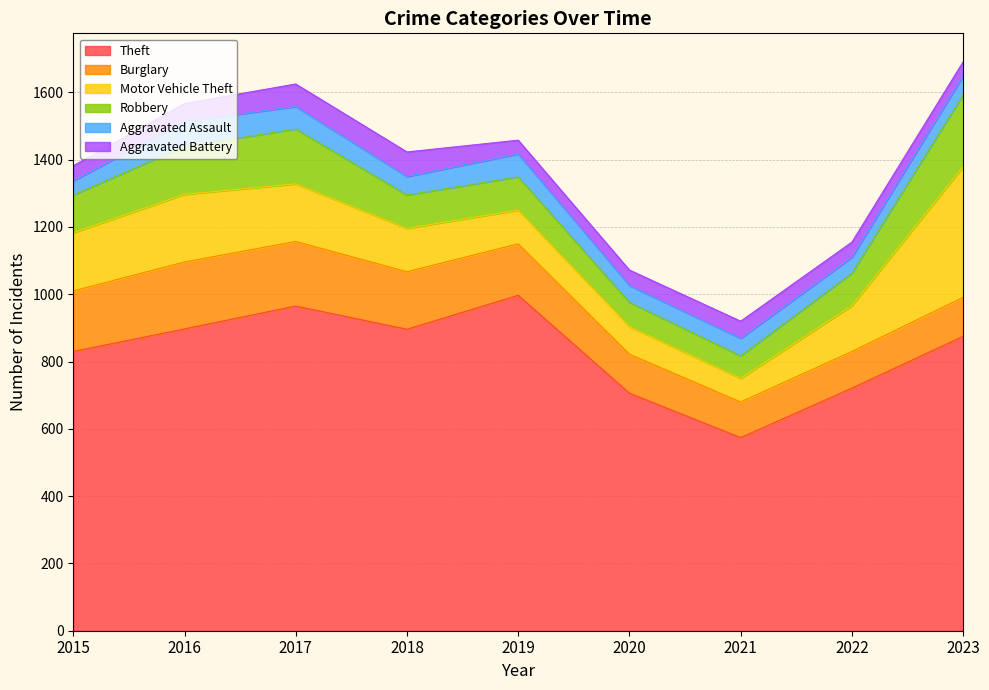

The value of Robbery at 2015 is 50. True or false?

False